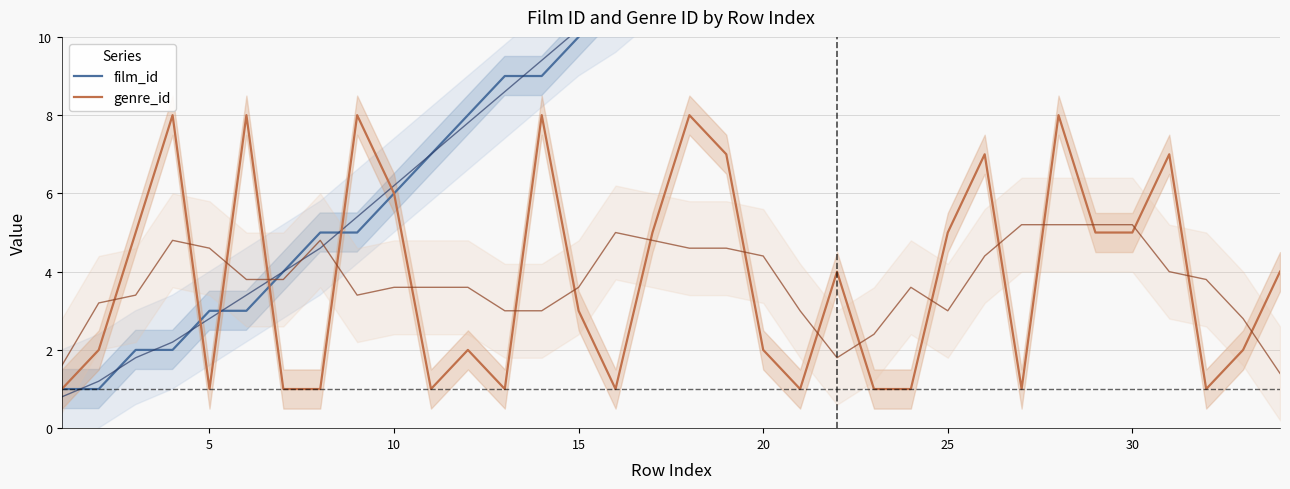

What are all the series names shown in the legend?

film_id, genre_id